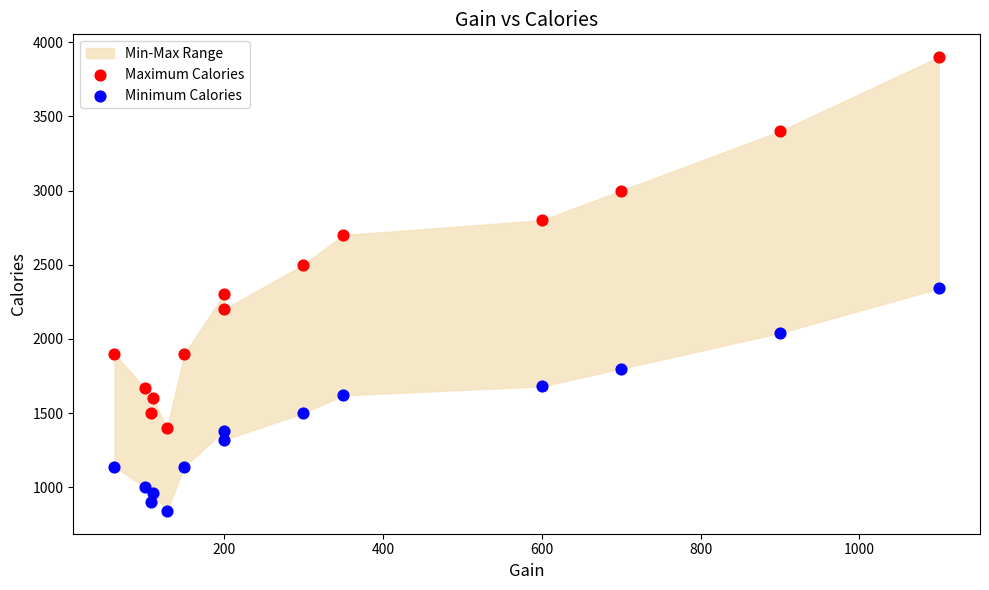

Across all data points, what is the range of Y values (max minus min)?

3060